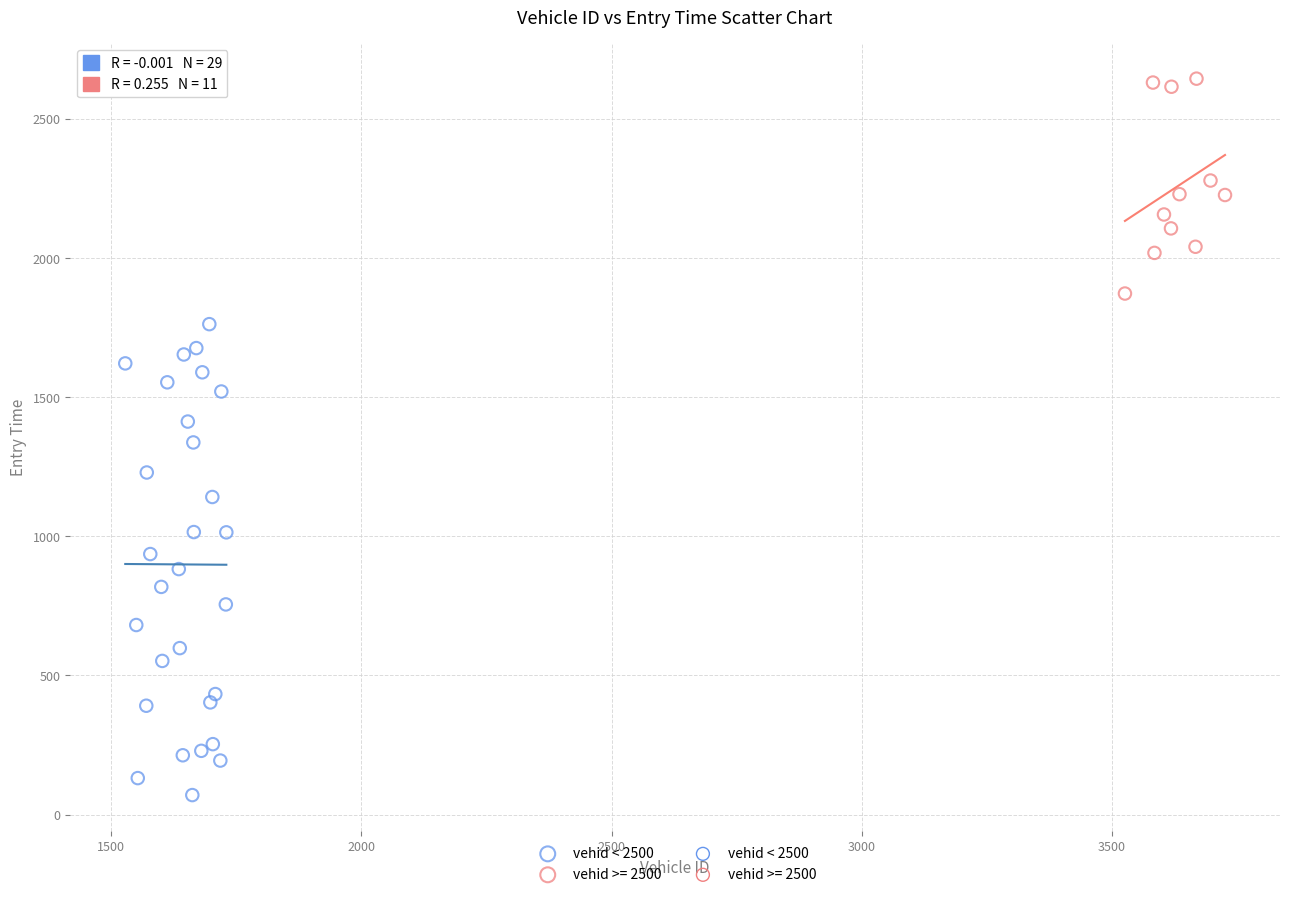

Which series reaches the minimum Y coordinate?

vehid < 2500